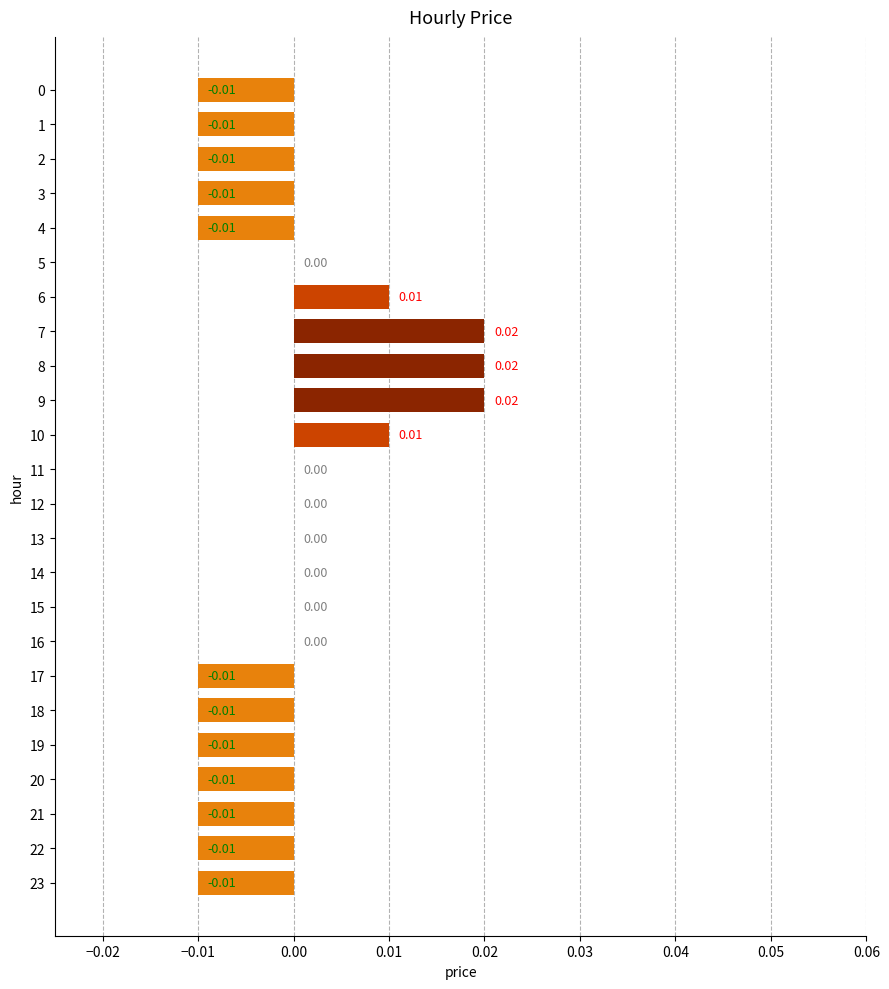

Between 0 and 15, which is larger?

15